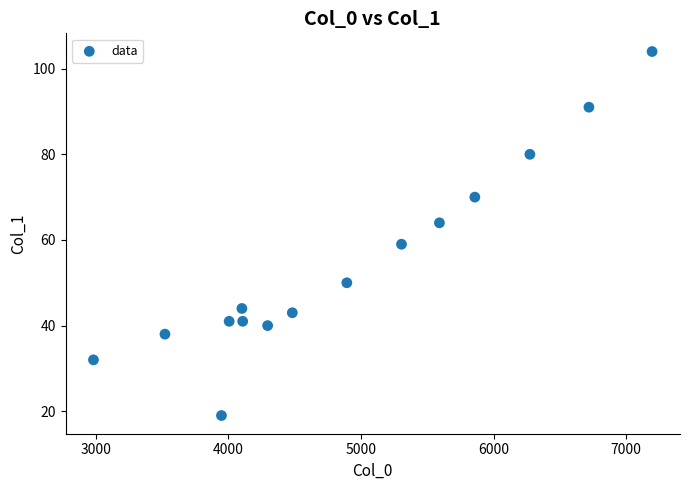

What Y value in the scatter plot is closest to 61?

59